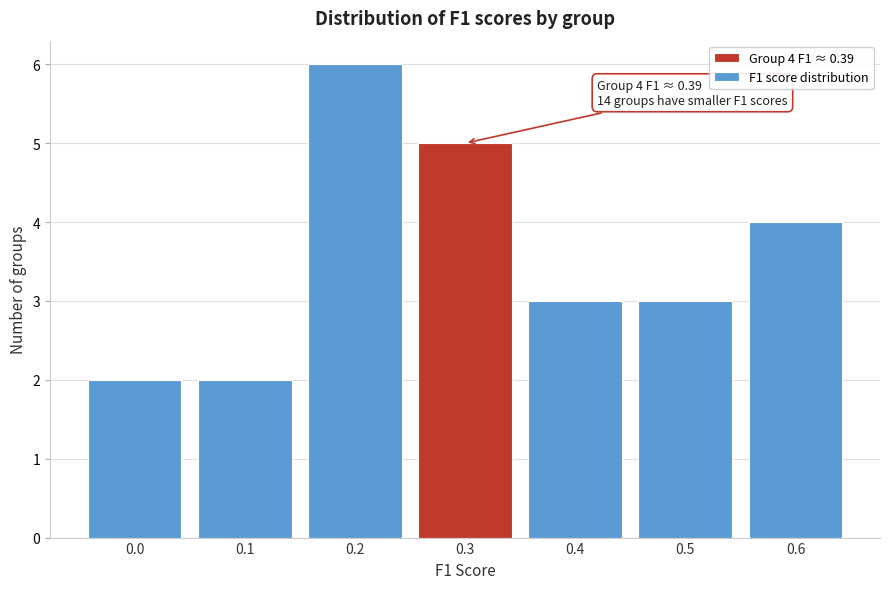

Reading left to right, transcribe all the data shown in this chart.

2	2	6	5	3	3	4